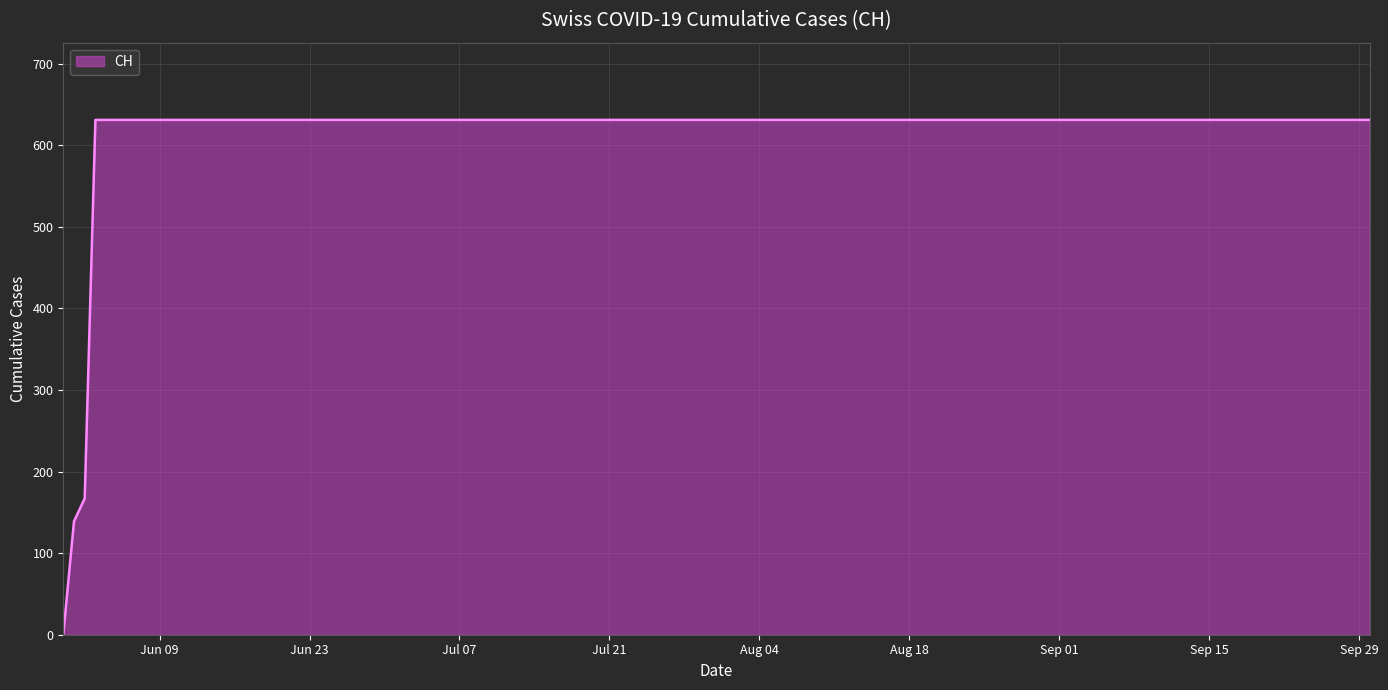

What is the maximum value shown in the chart?

631